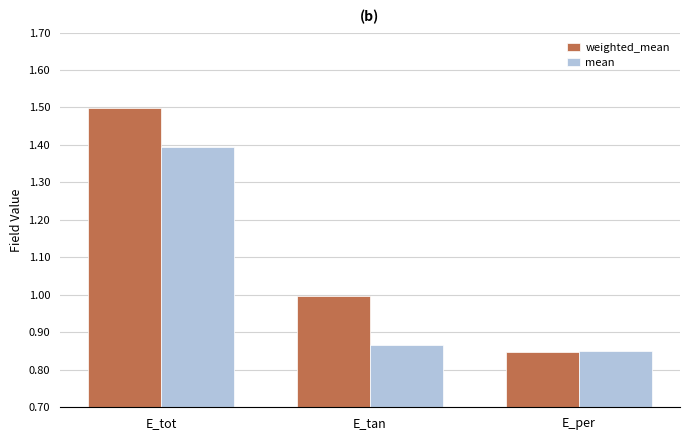

What is the sum of all weighted_mean values?

3.3